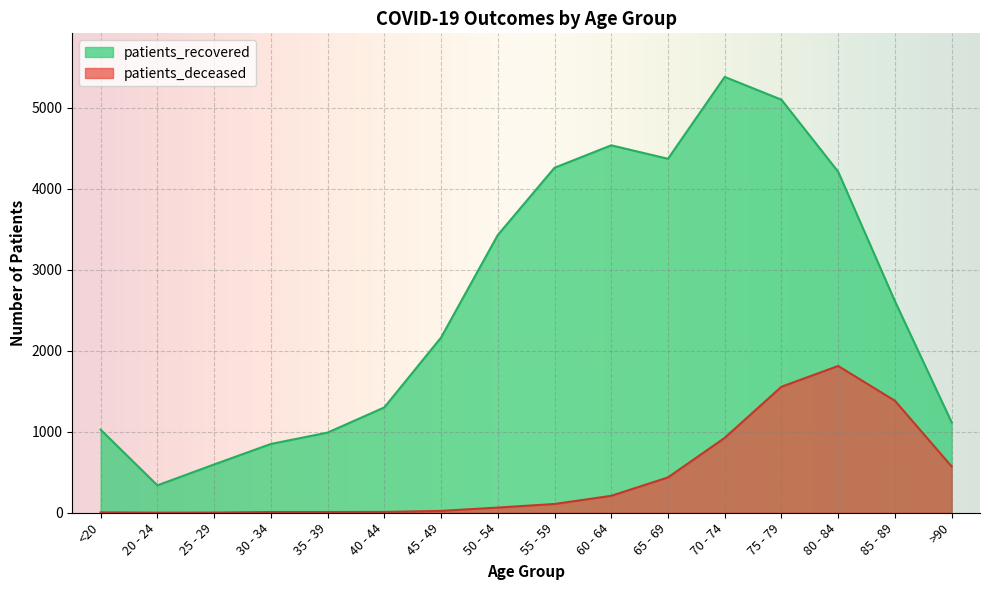

In patients_recovered, how many points are lower than both neighbors (excluding endpoints)?

2